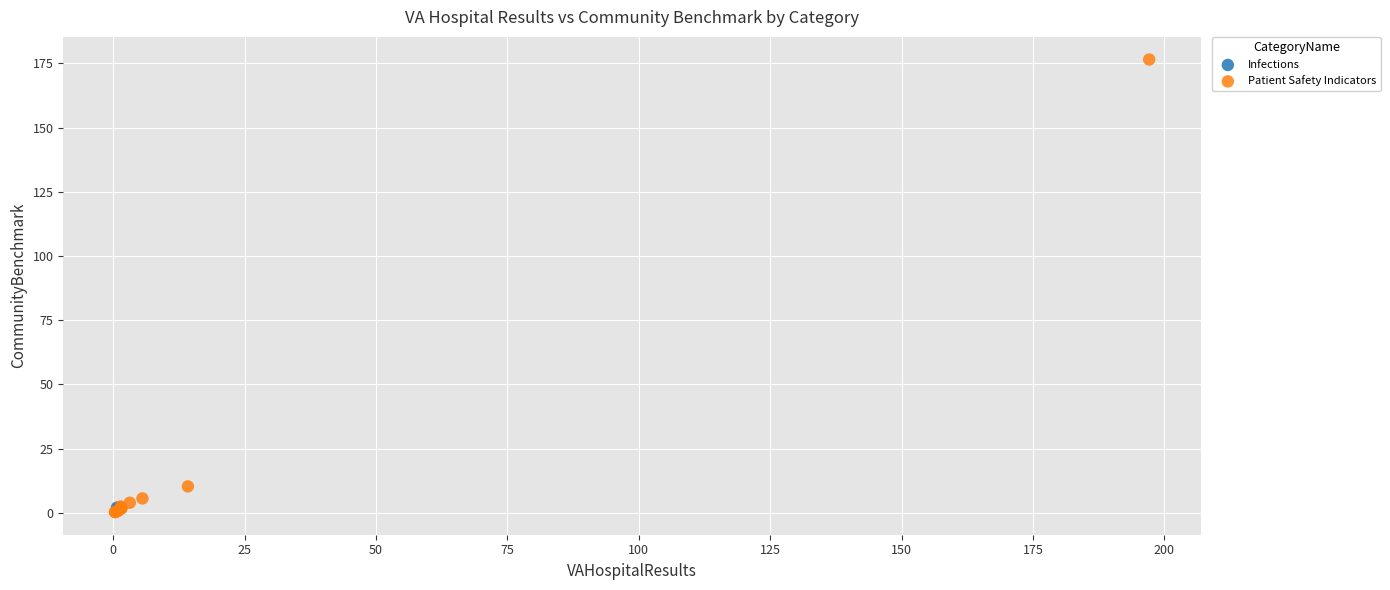

What are all the series names shown in the legend?

Infections, Patient Safety Indicators